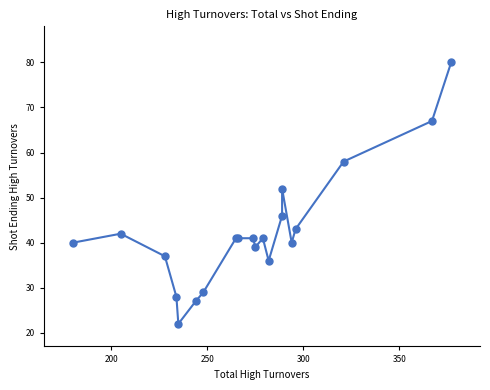

What Y value in the scatter plot is closest to 51?

52